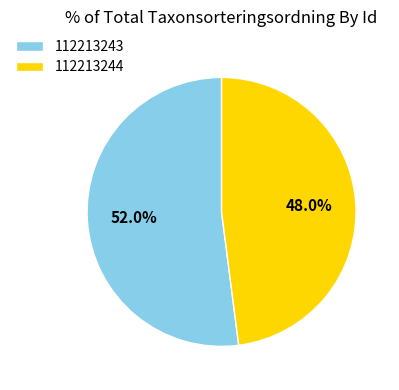

True or false: 112213243 accounts for 46% of the total.

False